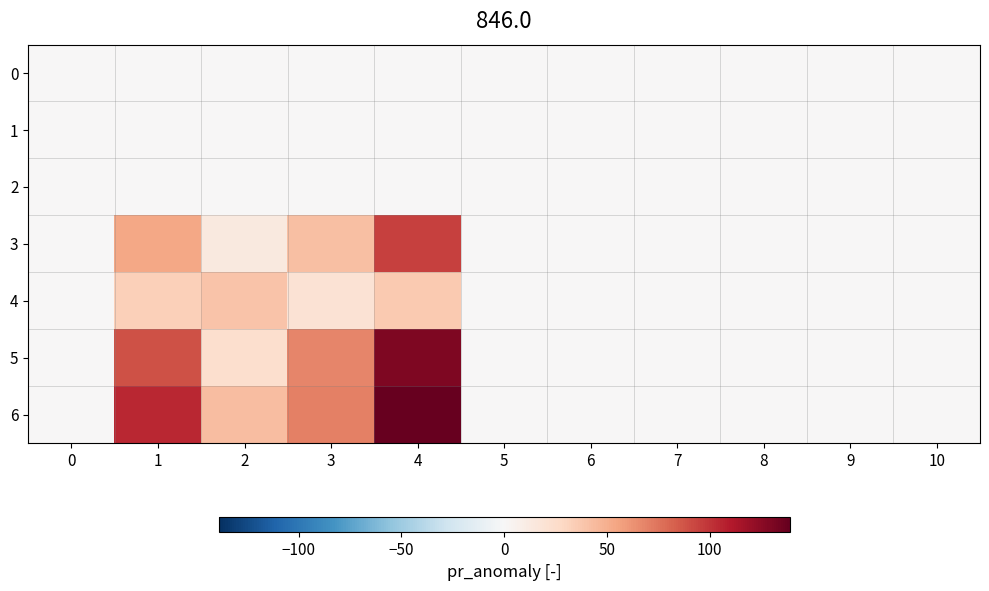

Which has a higher value, 7 or 10?

7